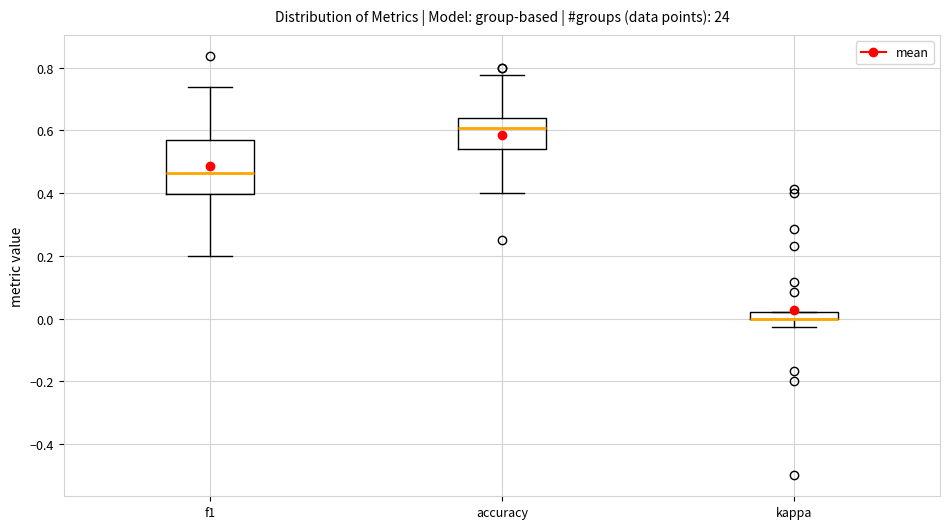

Where is the lower edge of the box for kappa on the y-axis? The values are not printed on the chart, so give them approximately, as read against the axis.

0.00